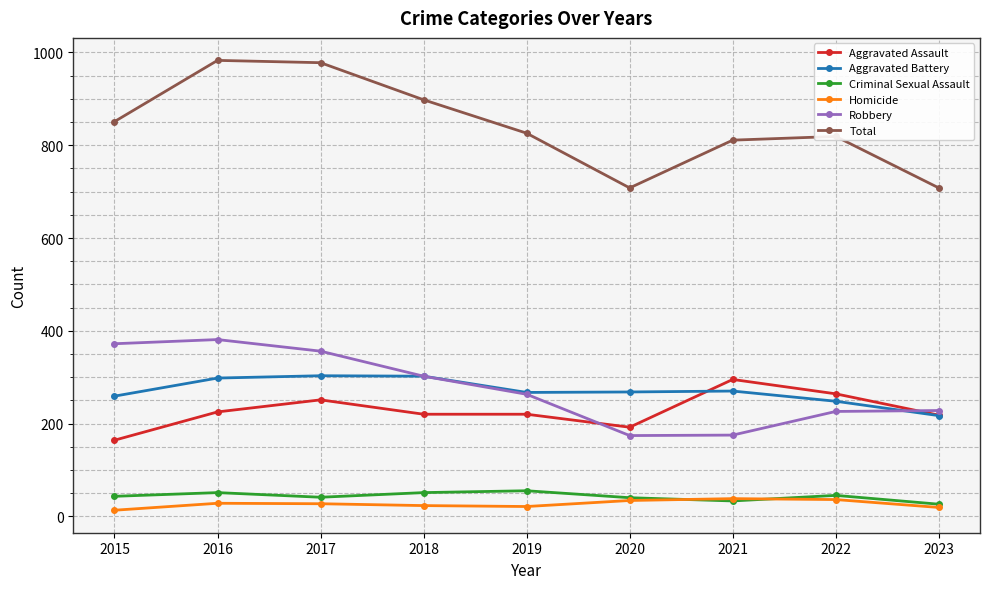

What is the average value of the Aggravated Assault series?

228